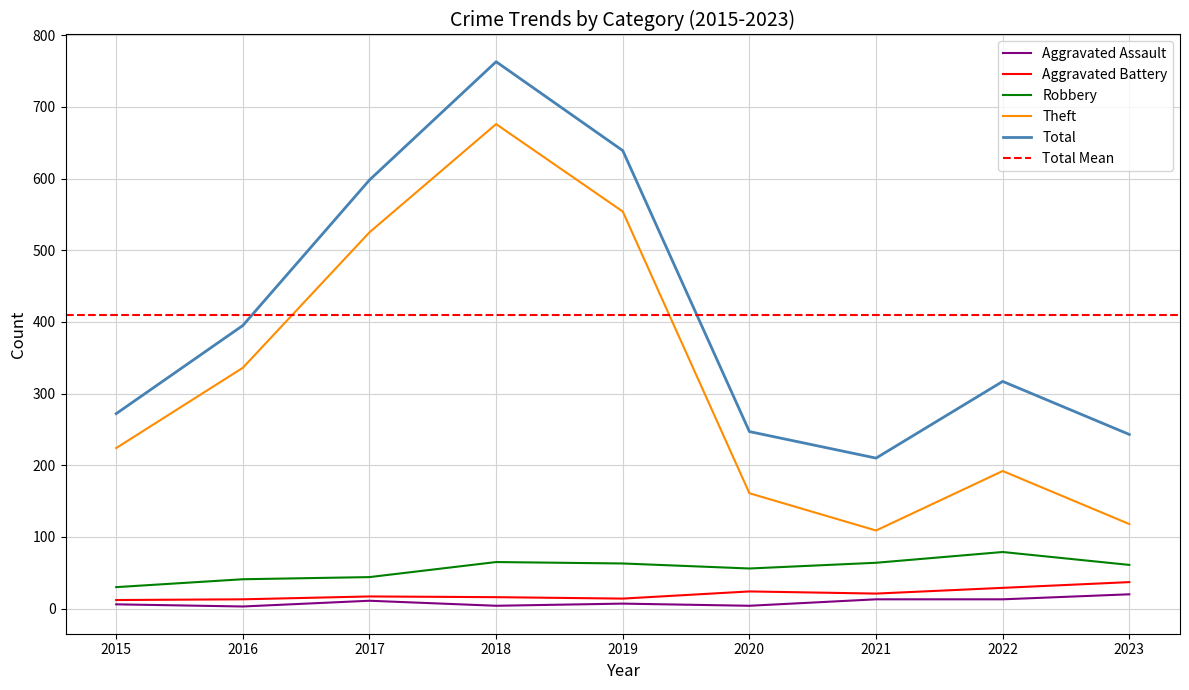

Is the value of Aggravated Battery at 2023 greater than the value of Robbery at 2019?

No